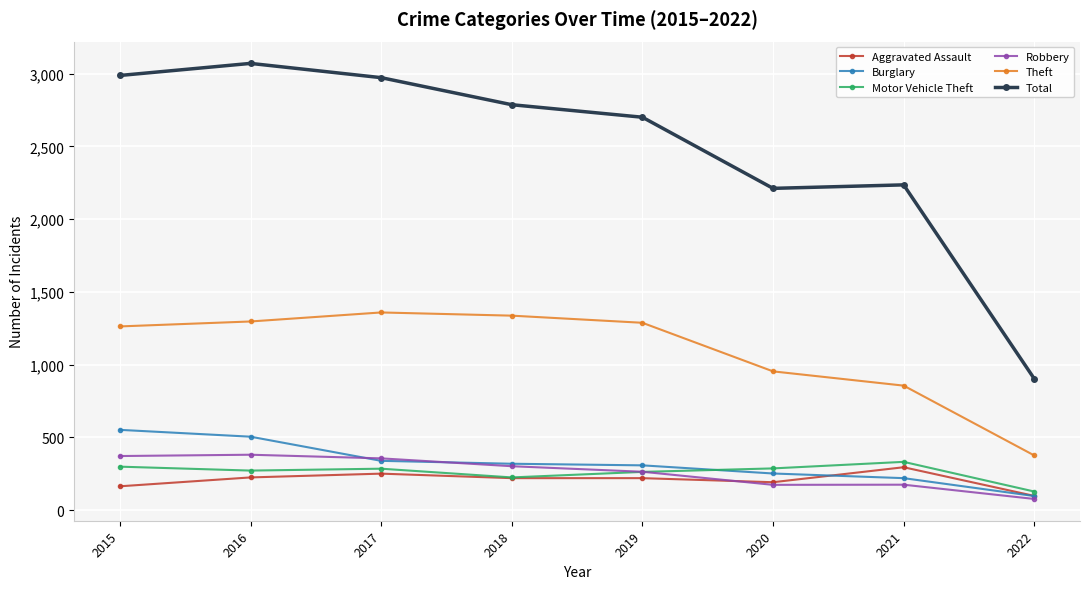

What is the sum of all Motor Vehicle Theft values?

2091